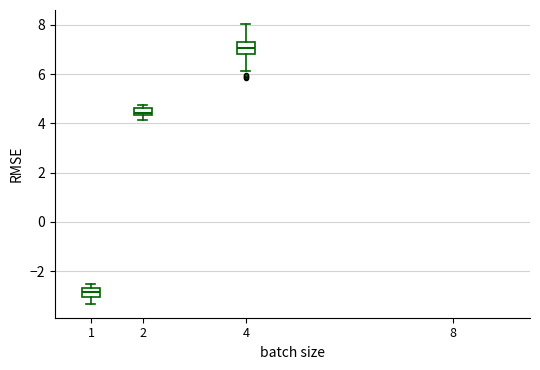

Which box has the highest median line?

4